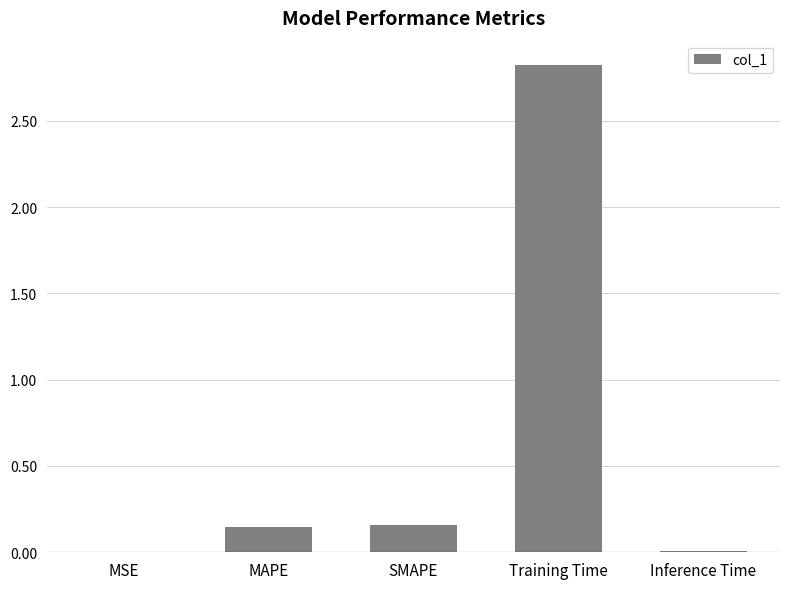

What is the maximum value shown in the chart?

2.8